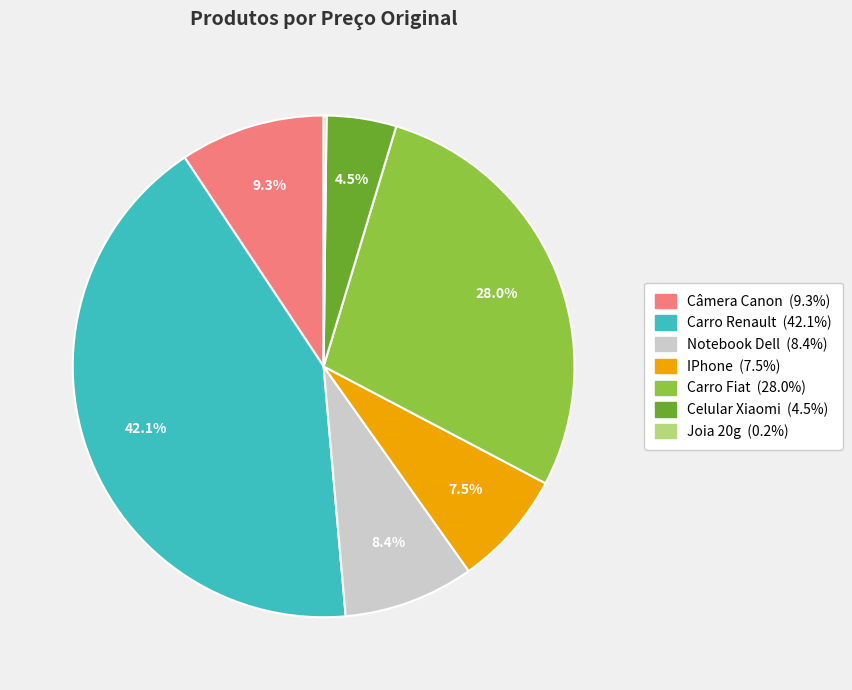

What percentage do Carro Renault and Notebook Dell together represent?

50.5%